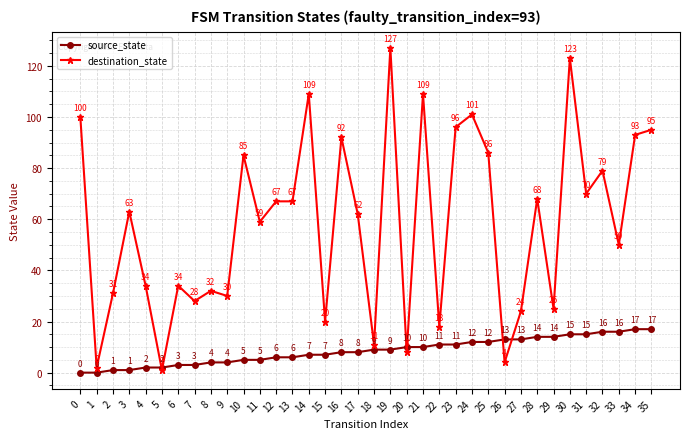

How many times do destination_state and source_state cross each other?

6